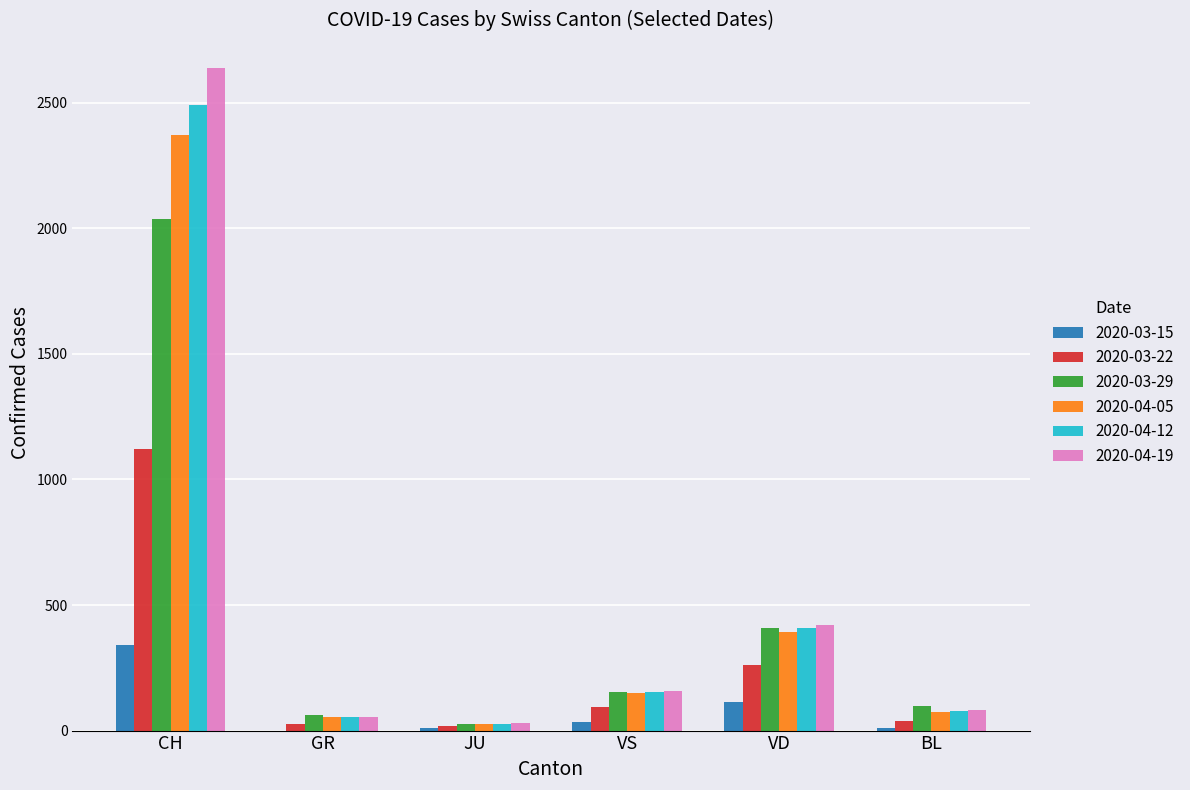

Count the number of data series in this chart.

6